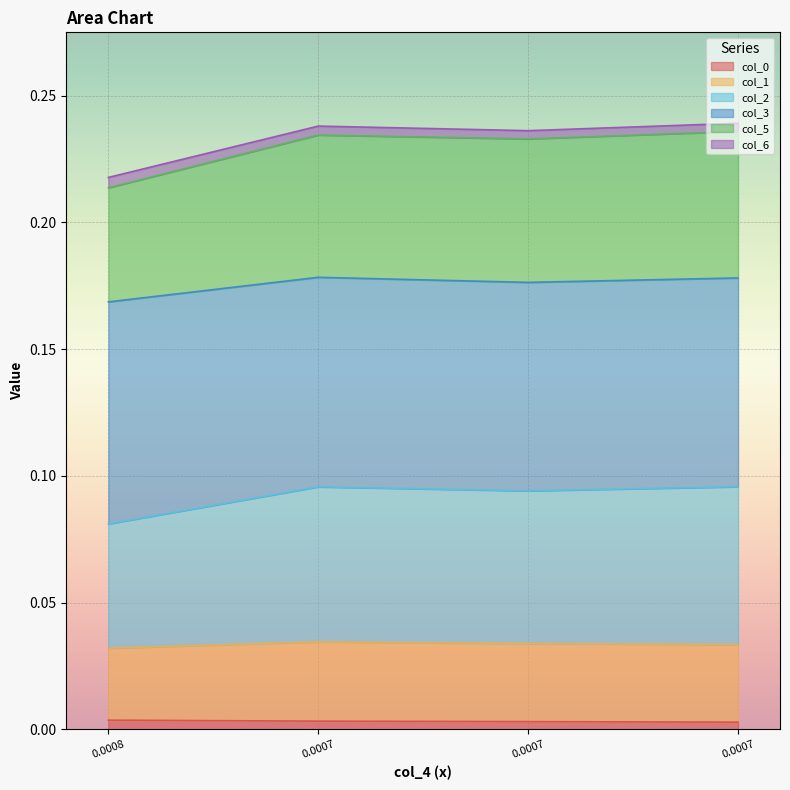

The value of col_0 at 0.0008 is 0.0. True or false?

False